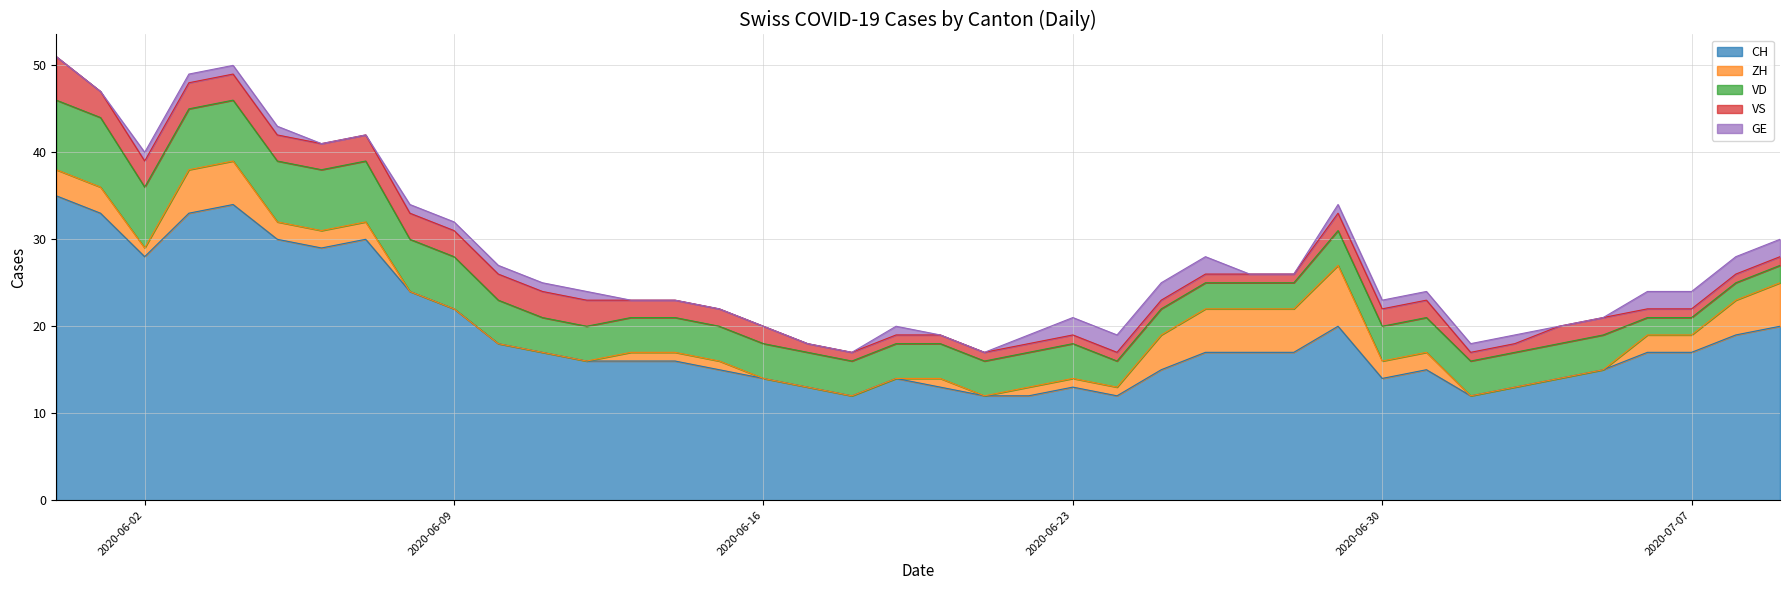

What is the total value across all series at 2020-06-02?

40